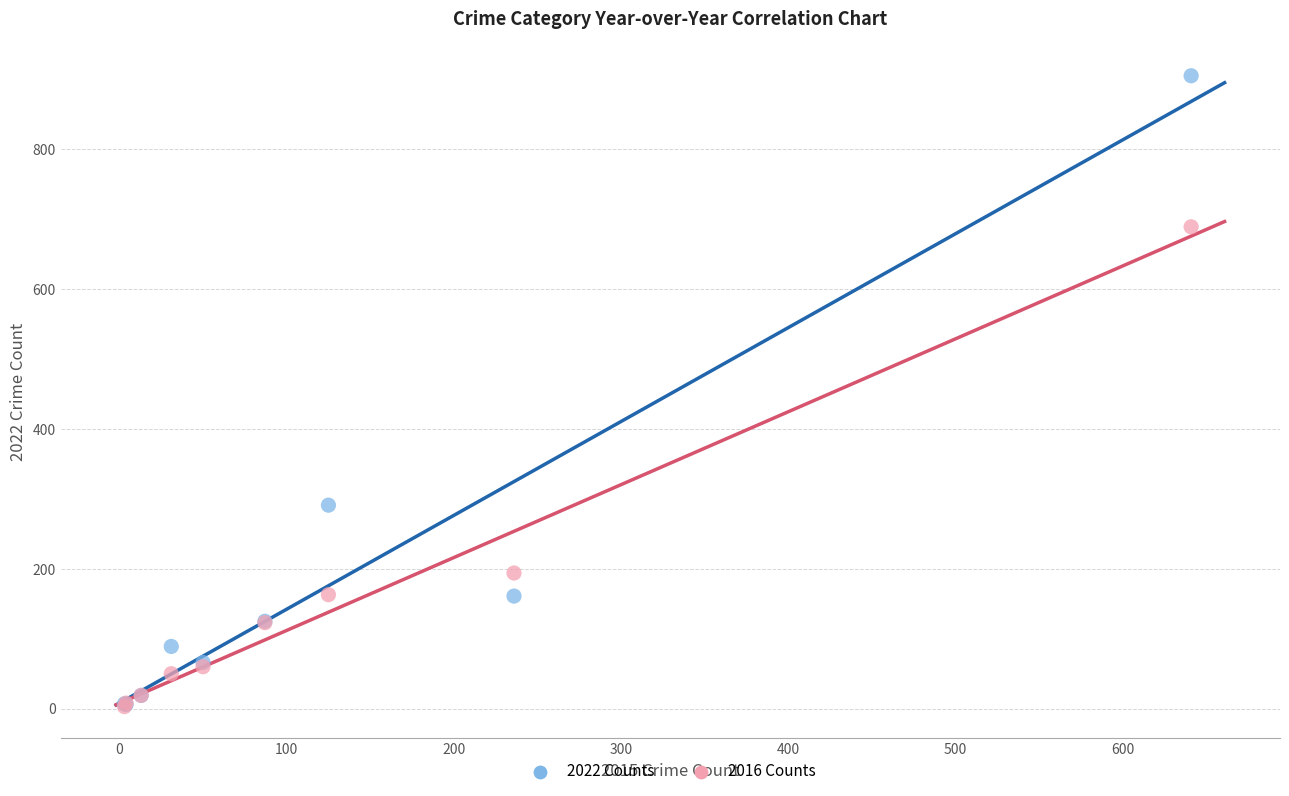

Which series has the largest Y range (max minus min)?

2022 Counts